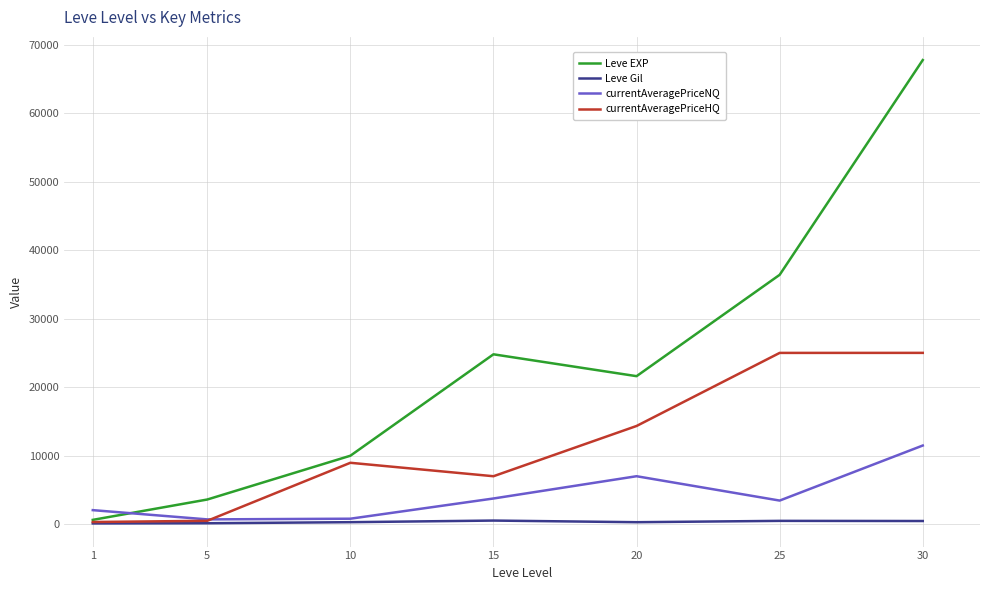

What is the maximum value shown in the chart?

67730.0